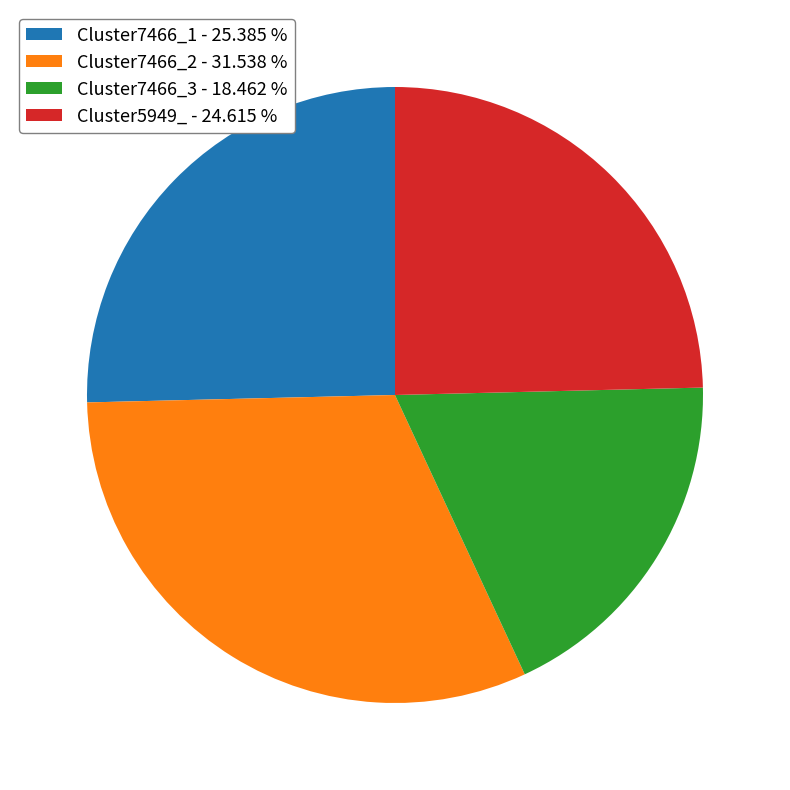

Between Cluster7466_3 - 18.462 % and Cluster7466_1 - 25.385 %, which is larger?

Cluster7466_1 - 25.385 %